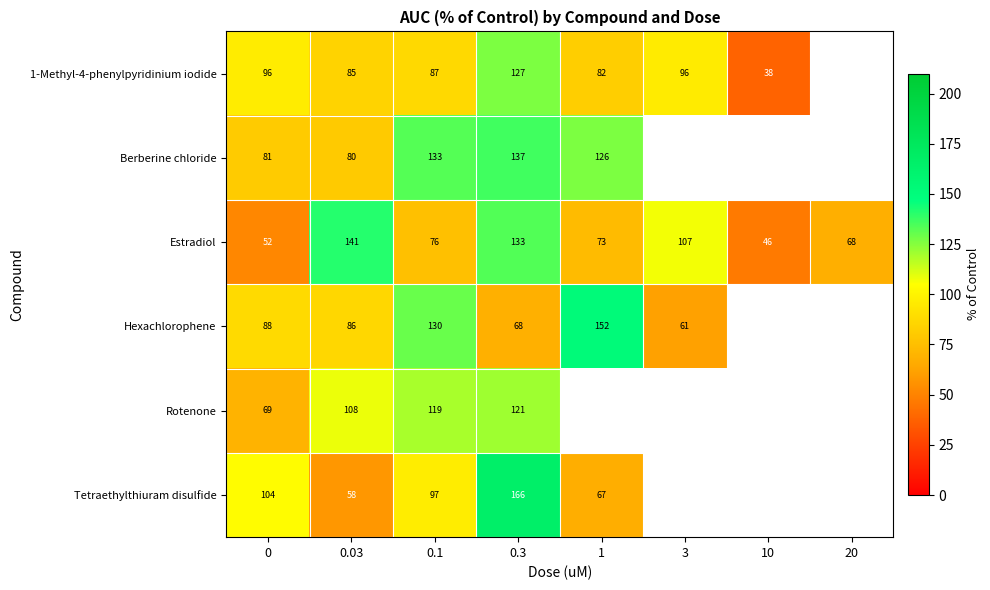

At how many categories does at least one series exceed 125?

4